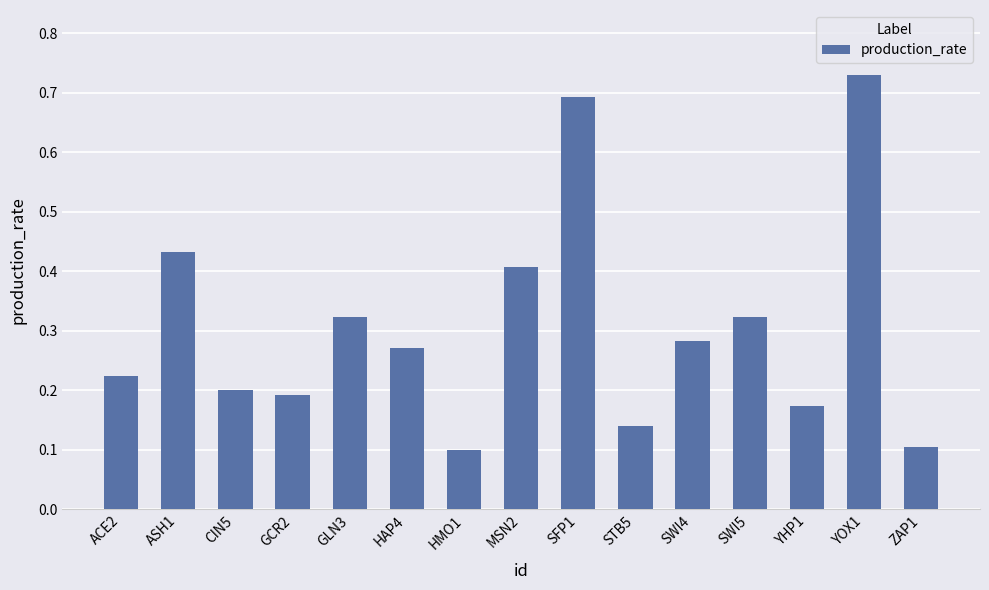

How many bars are there in total?

15